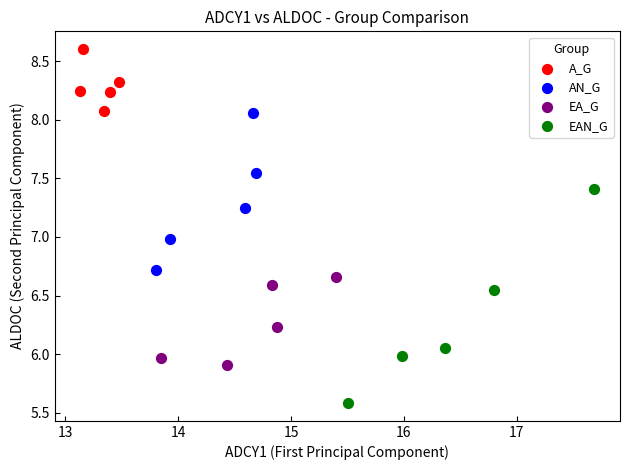

Which series has the largest Y range (max minus min)?

EAN_G